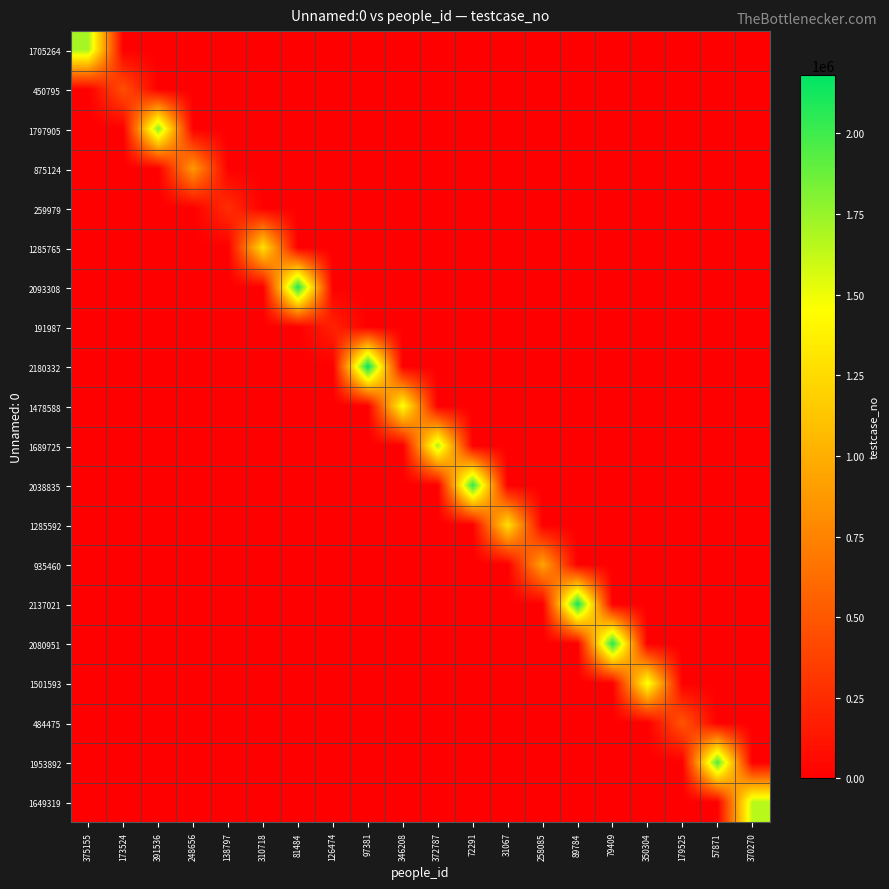

Reading right to left, transcribe all the data shown in this chart.

1705264: 370270=0	57871=0	179525=0	350304=0	79409=0	89784=0	258085=0	31067=0	72291=0	372787=0	346208=0	97381=0	126474=0	81484=0	310718=0	138797=0	248656=0	391536=0	173524=0	375155=1705265
450795: 370270=0	57871=0	179525=0	350304=0	79409=0	89784=0	258085=0	31067=0	72291=0	372787=0	346208=0	97381=0	126474=0	81484=0	310718=0	138797=0	248656=0	391536=0	173524=450796	375155=0
1797905: 370270=0	57871=0	179525=0	350304=0	79409=0	89784=0	258085=0	31067=0	72291=0	372787=0	346208=0	97381=0	126474=0	81484=0	310718=0	138797=0	248656=0	391536=1797906	173524=0	375155=0
875124: 370270=0	57871=0	179525=0	350304=0	79409=0	89784=0	258085=0	31067=0	72291=0	372787=0	346208=0	97381=0	126474=0	81484=0	310718=0	138797=0	248656=875125	391536=0	173524=0	375155=0
259979: 370270=0	57871=0	179525=0	350304=0	79409=0	89784=0	258085=0	31067=0	72291=0	372787=0	346208=0	97381=0	126474=0	81484=0	310718=0	138797=259980	248656=0	391536=0	173524=0	375155=0
1285765: 370270=0	57871=0	179525=0	350304=0	79409=0	89784=0	258085=0	31067=0	72291=0	372787=0	346208=0	97381=0	126474=0	81484=0	310718=1285766	138797=0	248656=0	391536=0	173524=0	375155=0
2093308: 370270=0	57871=0	179525=0	350304=0	79409=0	89784=0	258085=0	31067=0	72291=0	372787=0	346208=0	97381=0	126474=0	81484=2093309	310718=0	138797=0	248656=0	391536=0	173524=0	375155=0
191987: 370270=0	57871=0	179525=0	350304=0	79409=0	89784=0	258085=0	31067=0	72291=0	372787=0	346208=0	97381=0	126474=191988	81484=0	310718=0	138797=0	248656=0	391536=0	173524=0	375155=0
2180332: 370270=0	57871=0	179525=0	350304=0	79409=0	89784=0	258085=0	31067=0	72291=0	372787=0	346208=0	97381=2180333	126474=0	81484=0	310718=0	138797=0	248656=0	391536=0	173524=0	375155=0
1478588: 370270=0	57871=0	179525=0	350304=0	79409=0	89784=0	258085=0	31067=0	72291=0	372787=0	346208=1478589	97381=0	126474=0	81484=0	310718=0	138797=0	248656=0	391536=0	173524=0	375155=0
1689725: 370270=0	57871=0	179525=0	350304=0	79409=0	89784=0	258085=0	31067=0	72291=0	372787=1689726	346208=0	97381=0	126474=0	81484=0	310718=0	138797=0	248656=0	391536=0	173524=0	375155=0
2038835: 370270=0	57871=0	179525=0	350304=0	79409=0	89784=0	258085=0	31067=0	72291=2038836	372787=0	346208=0	97381=0	126474=0	81484=0	310718=0	138797=0	248656=0	391536=0	173524=0	375155=0
1285592: 370270=0	57871=0	179525=0	350304=0	79409=0	89784=0	258085=0	31067=1285593	72291=0	372787=0	346208=0	97381=0	126474=0	81484=0	310718=0	138797=0	248656=0	391536=0	173524=0	375155=0
935460: 370270=0	57871=0	179525=0	350304=0	79409=0	89784=0	258085=935461	31067=0	72291=0	372787=0	346208=0	97381=0	126474=0	81484=0	310718=0	138797=0	248656=0	391536=0	173524=0	375155=0
2137021: 370270=0	57871=0	179525=0	350304=0	79409=0	89784=2137022	258085=0	31067=0	72291=0	372787=0	346208=0	97381=0	126474=0	81484=0	310718=0	138797=0	248656=0	391536=0	173524=0	375155=0
2080951: 370270=0	57871=0	179525=0	350304=0	79409=2080952	89784=0	258085=0	31067=0	72291=0	372787=0	346208=0	97381=0	126474=0	81484=0	310718=0	138797=0	248656=0	391536=0	173524=0	375155=0
1501593: 370270=0	57871=0	179525=0	350304=1501594	79409=0	89784=0	258085=0	31067=0	72291=0	372787=0	346208=0	97381=0	126474=0	81484=0	310718=0	138797=0	248656=0	391536=0	173524=0	375155=0
484475: 370270=0	57871=0	179525=484476	350304=0	79409=0	89784=0	258085=0	31067=0	72291=0	372787=0	346208=0	97381=0	126474=0	81484=0	310718=0	138797=0	248656=0	391536=0	173524=0	375155=0
1953892: 370270=0	57871=1953893	179525=0	350304=0	79409=0	89784=0	258085=0	31067=0	72291=0	372787=0	346208=0	97381=0	126474=0	81484=0	310718=0	138797=0	248656=0	391536=0	173524=0	375155=0
1649319: 370270=1649320	57871=0	179525=0	350304=0	79409=0	89784=0	258085=0	31067=0	72291=0	372787=0	346208=0	97381=0	126474=0	81484=0	310718=0	138797=0	248656=0	391536=0	173524=0	375155=0